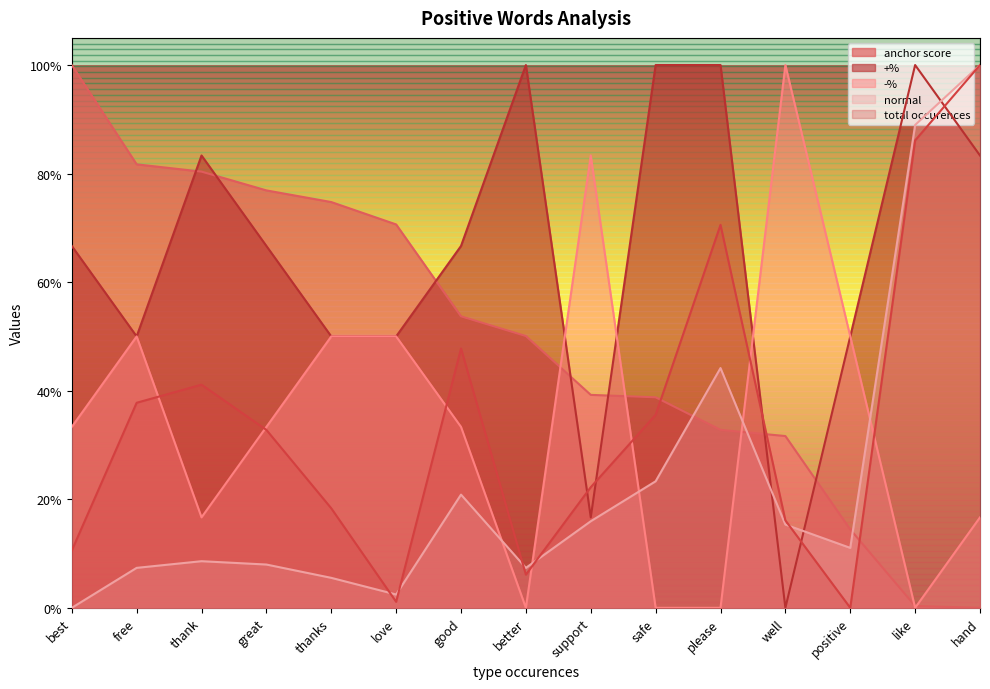

In total occurences, how many points are higher than both neighbors (excluding endpoints)?

3